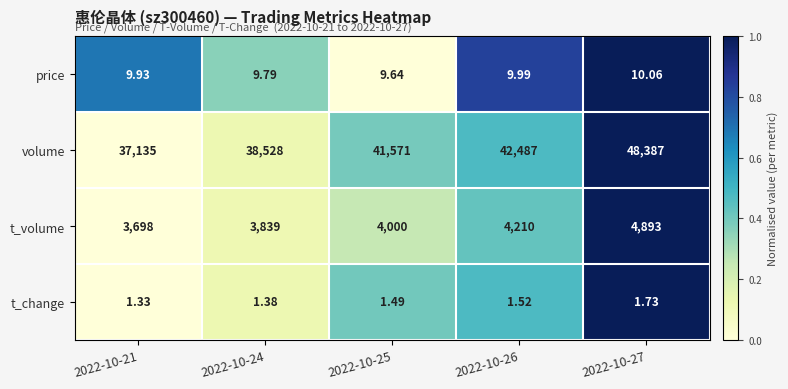

What is the difference between the highest and lowest values at 2022-10-26?

42485.5